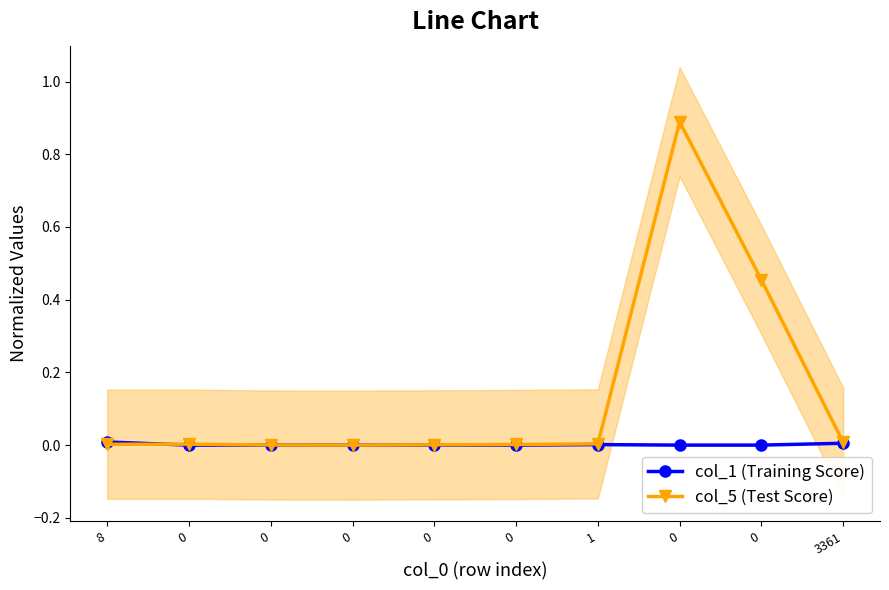

True or false: col_5 (Test Score) has a value of 0.0 at 0.

False